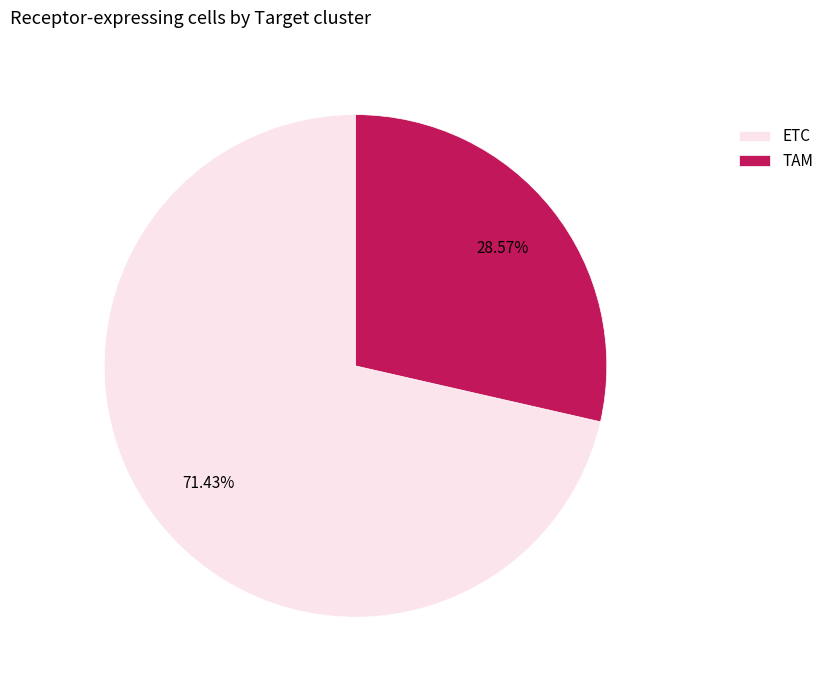

What is the largest slice in the pie chart?

ETC